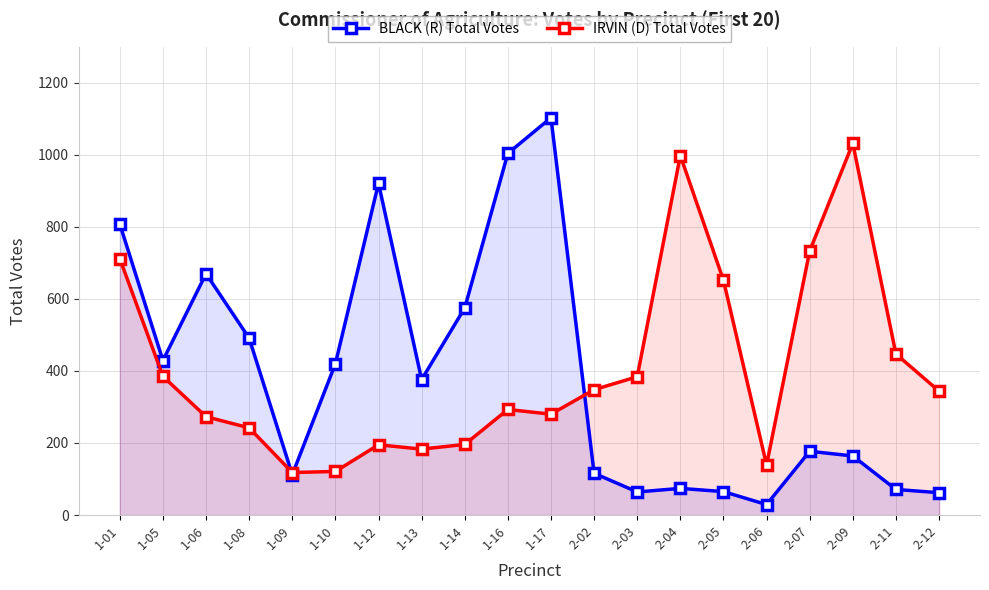

What is the lowest value of the IRVIN (D) Total Votes series?

118